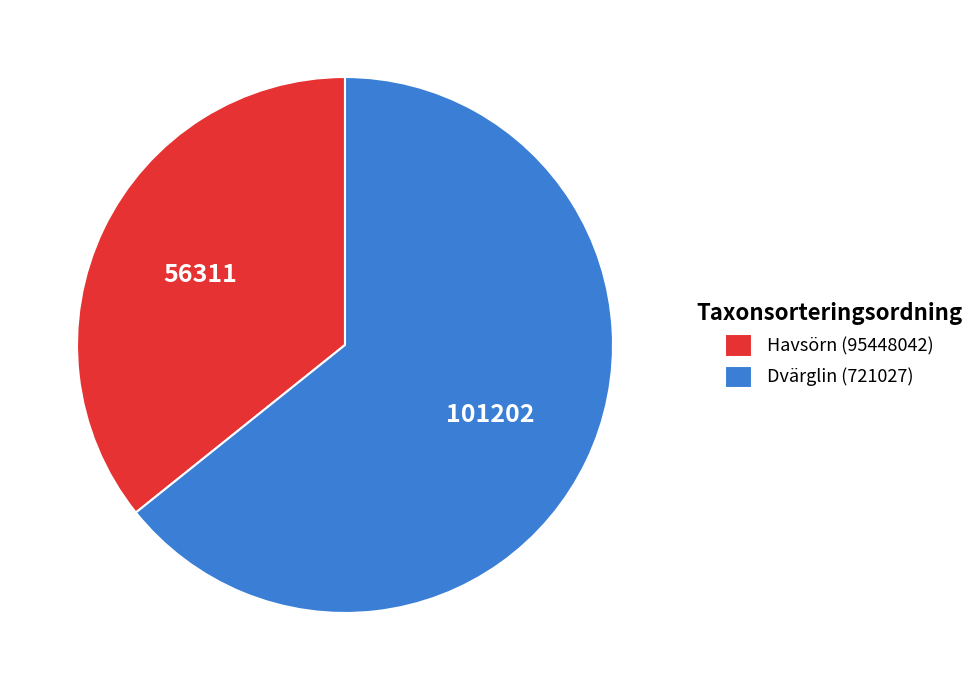

Is the sum of Havsörn (95448042) and Dvärglin (721027) greater than half?

Yes